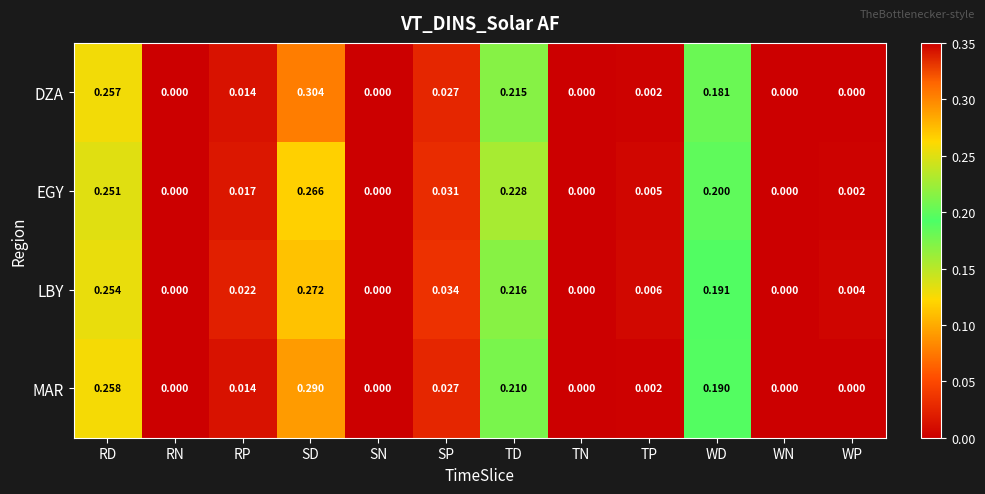

Which series has the widest spread of values?

DZA